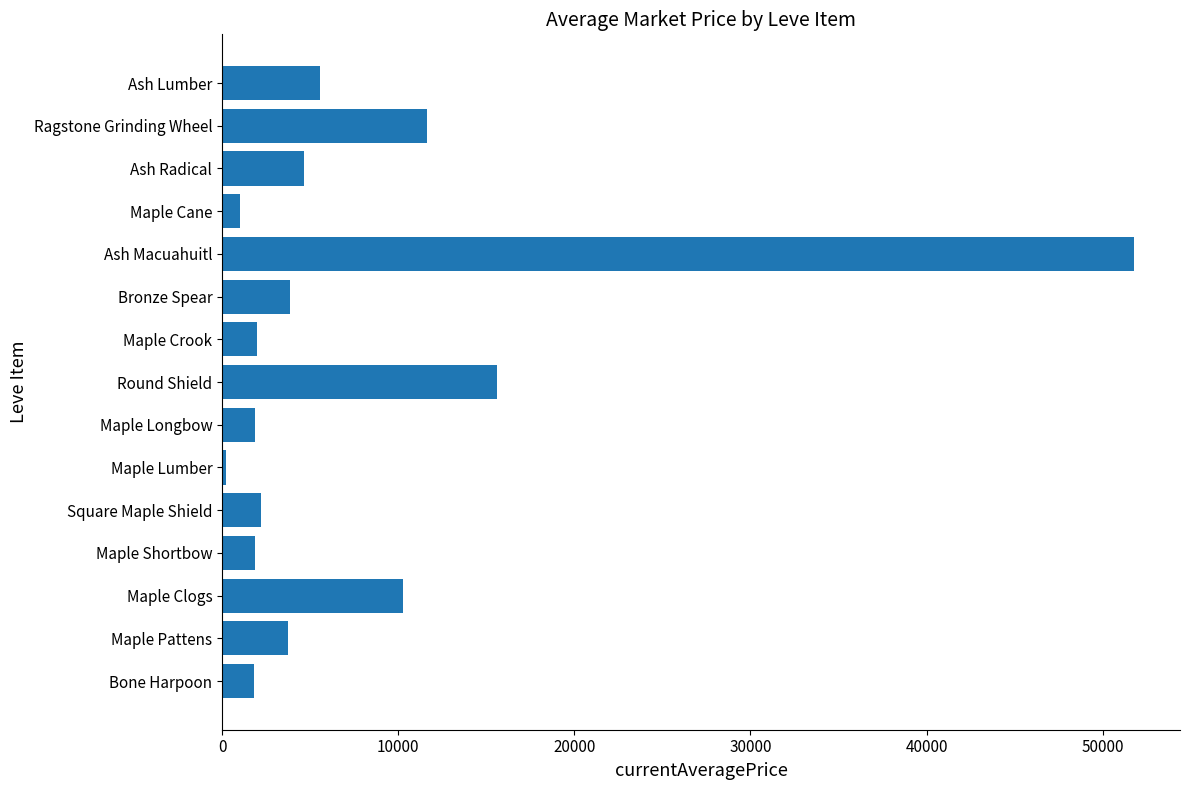

How many bars are there in total?

15